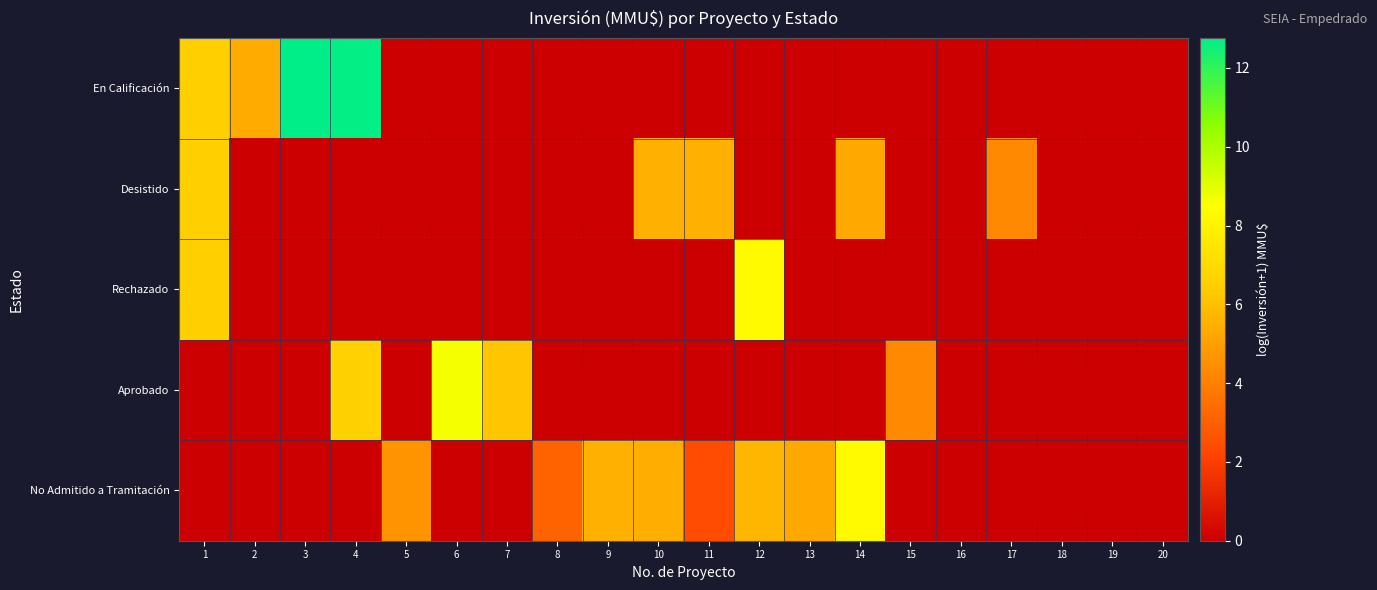

At which category is the sum across all series the highest?

1